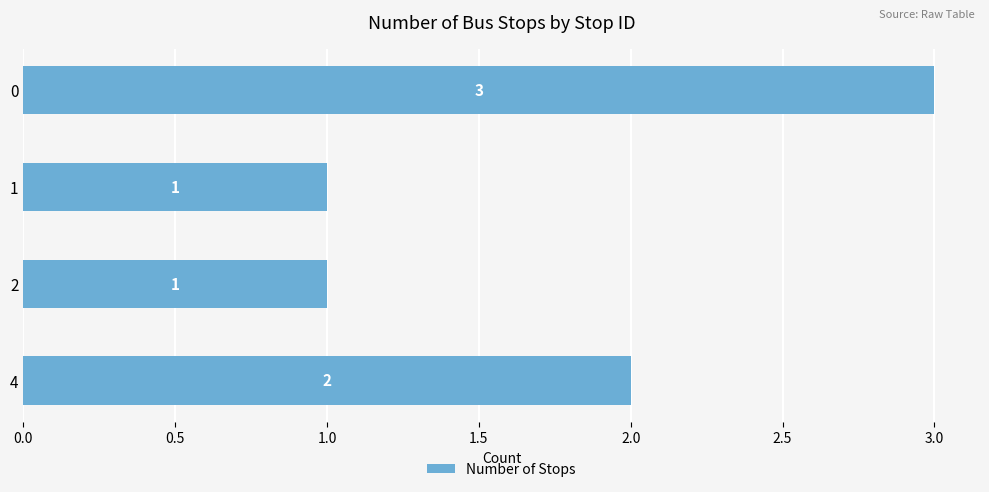

Count the number of categories in the chart.

4